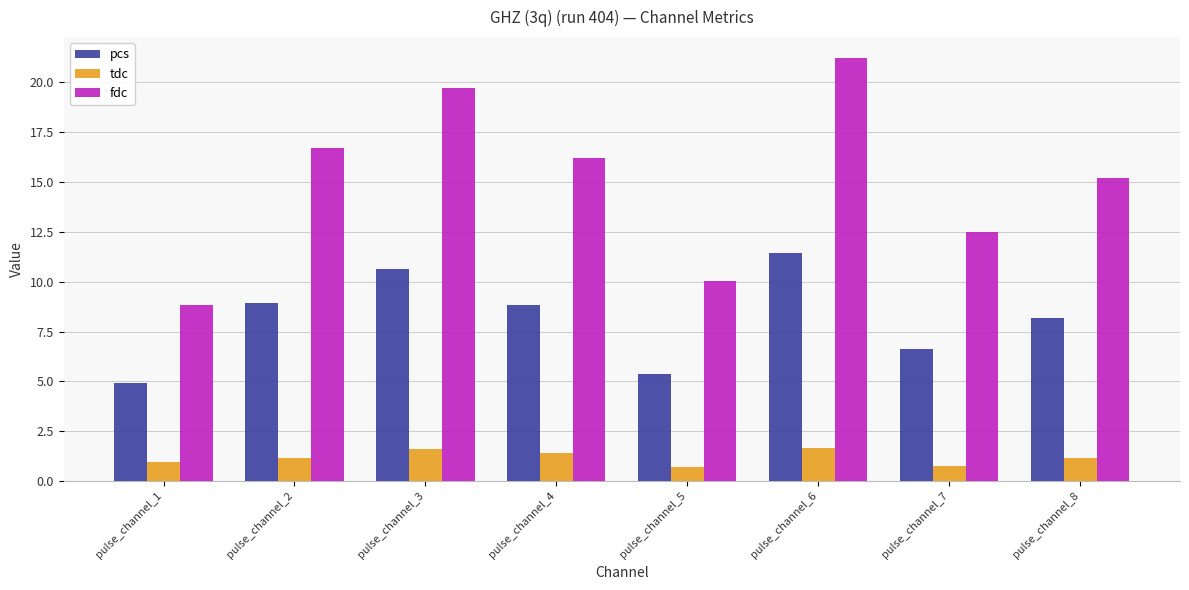

List the series in order of their peak value, highest first.

fdc, pcs, tdc